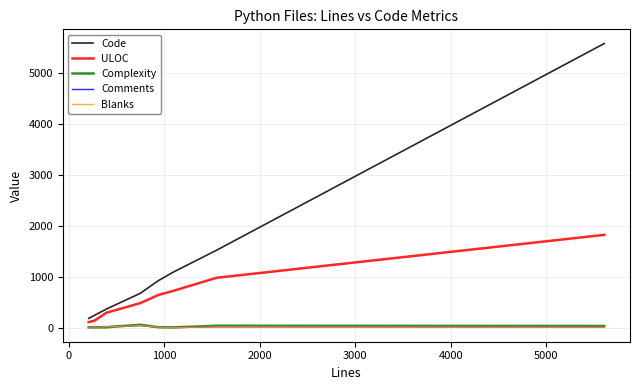

How many lines are shown in the chart?

5